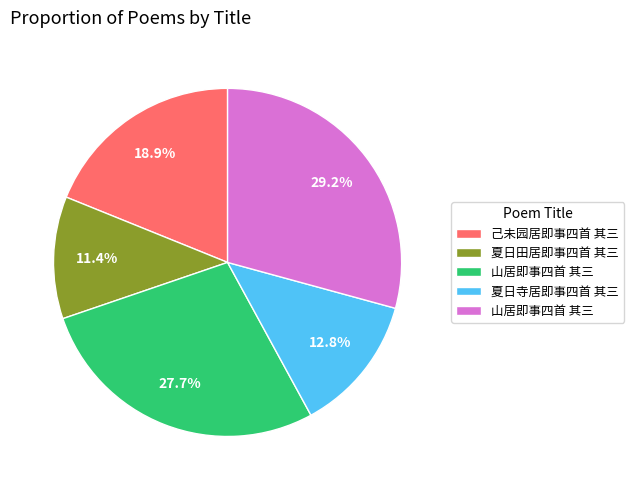

Is there a majority slice in this chart?

No